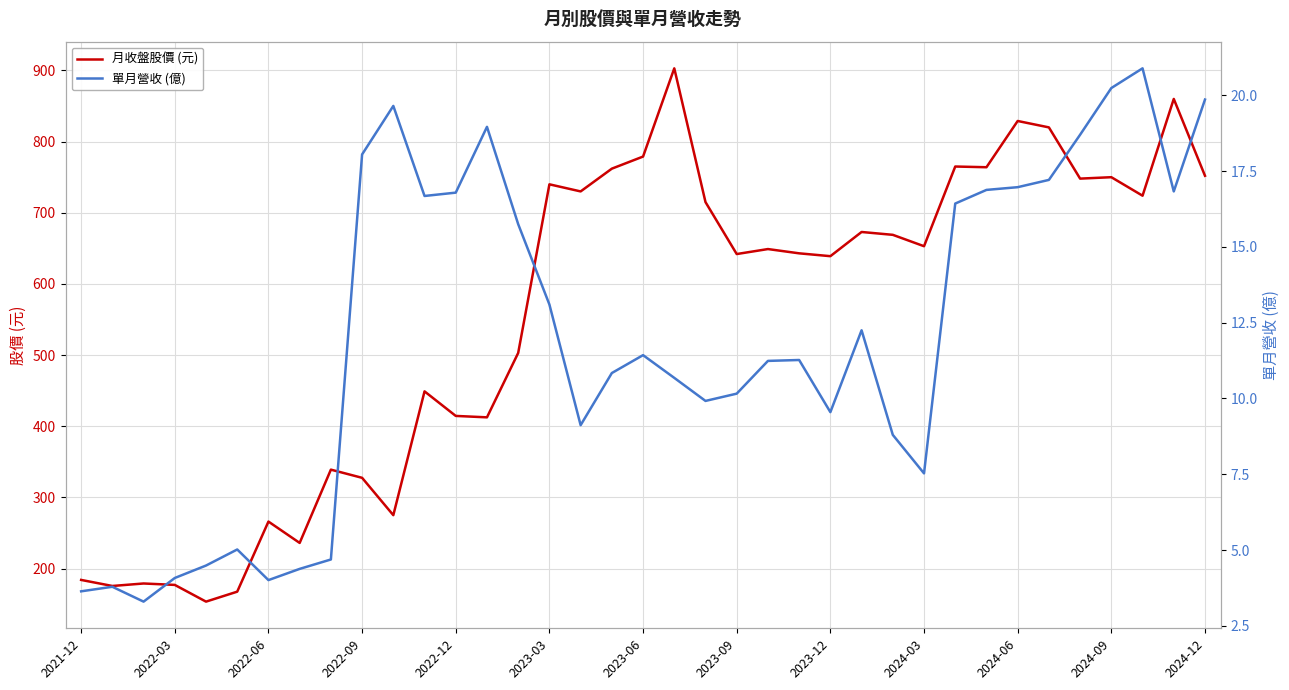

How many data points in 月收盤股價 (元) are less than 649?

18